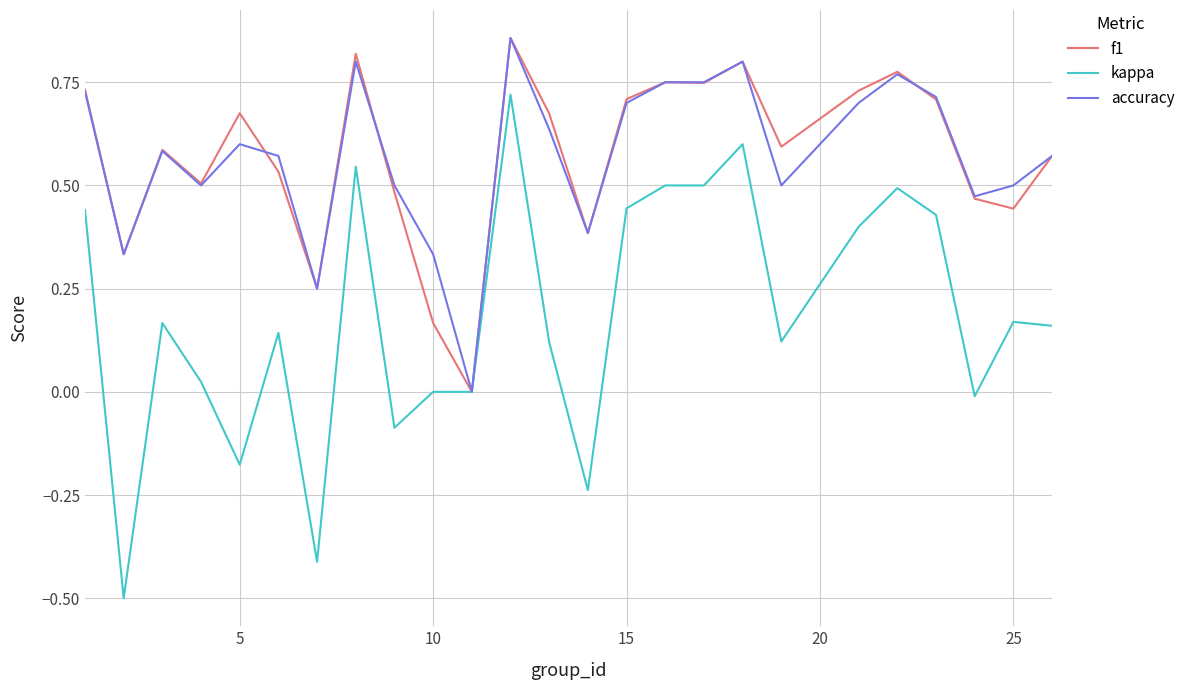

What is the minimum value for kappa?

-0.5